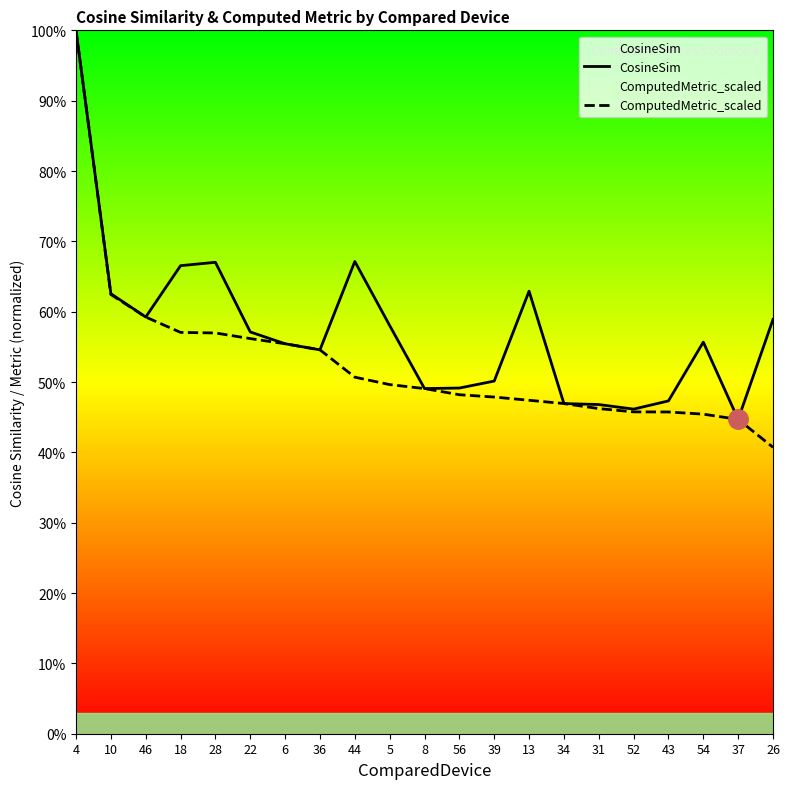

Does the chart display data point markers on the line(s)?

No